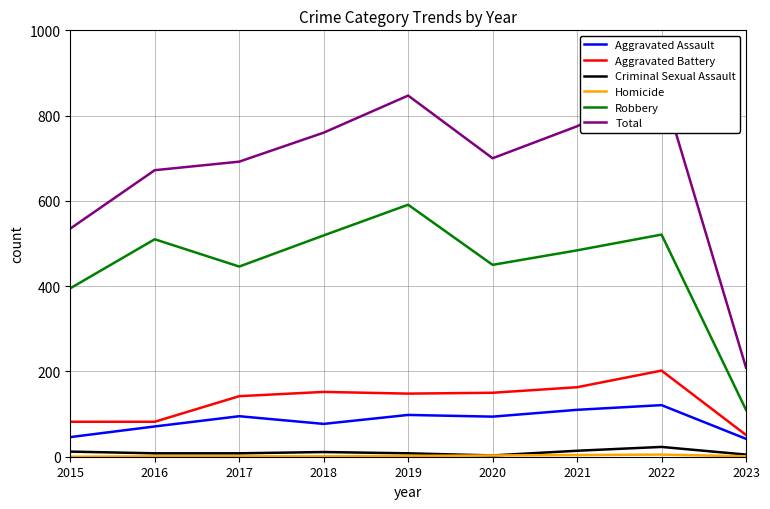

In Criminal Sexual Assault, how many points are higher than both neighbors (excluding endpoints)?

2